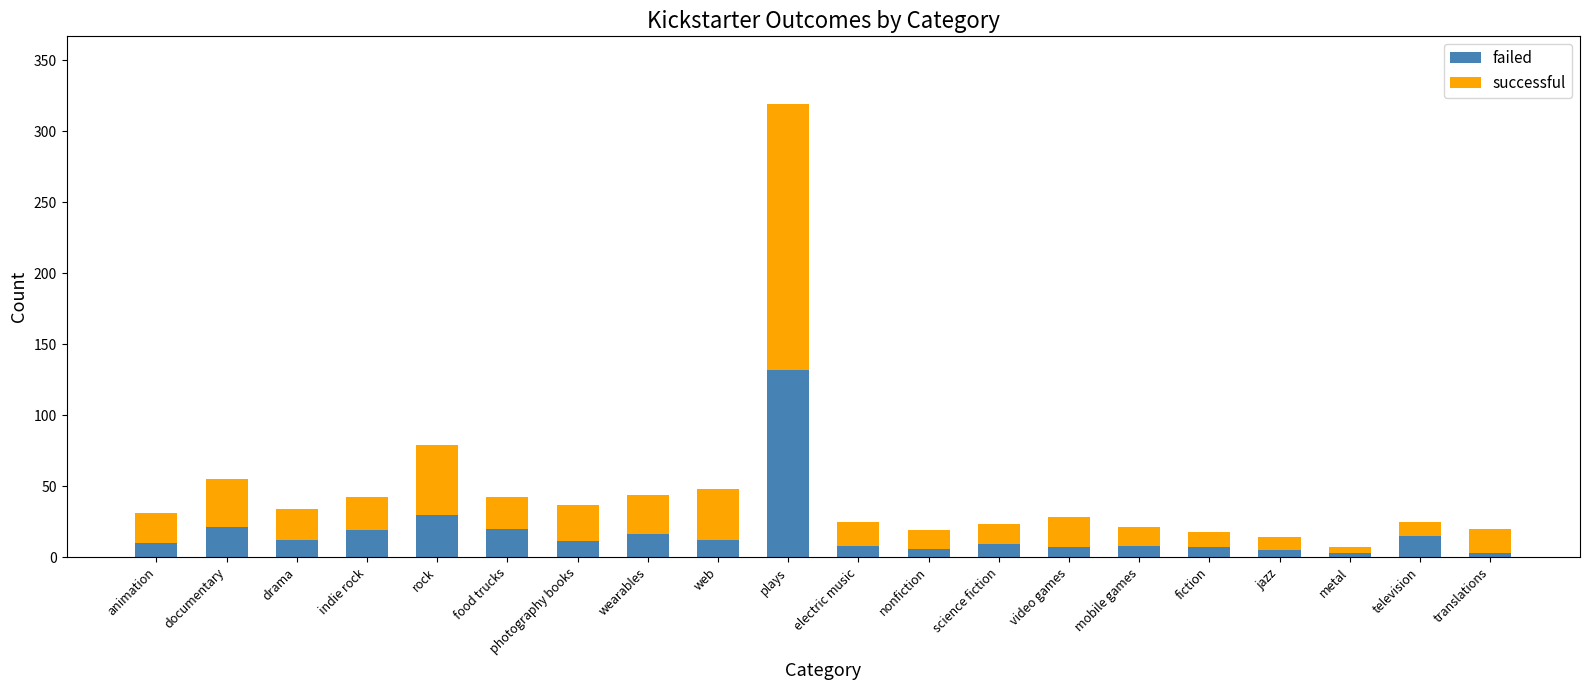

What is the average value of the failed series?

18